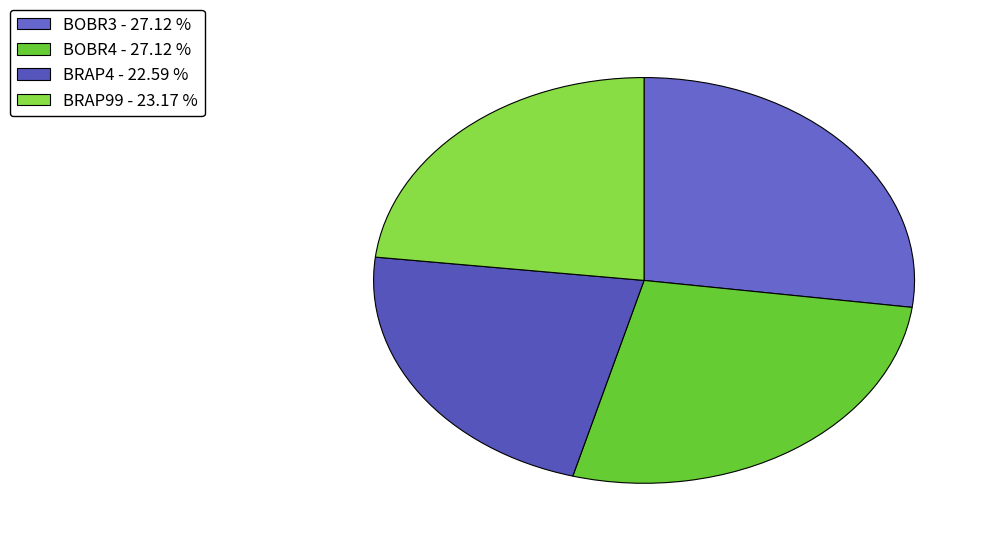

How many slices are in this pie chart?

4